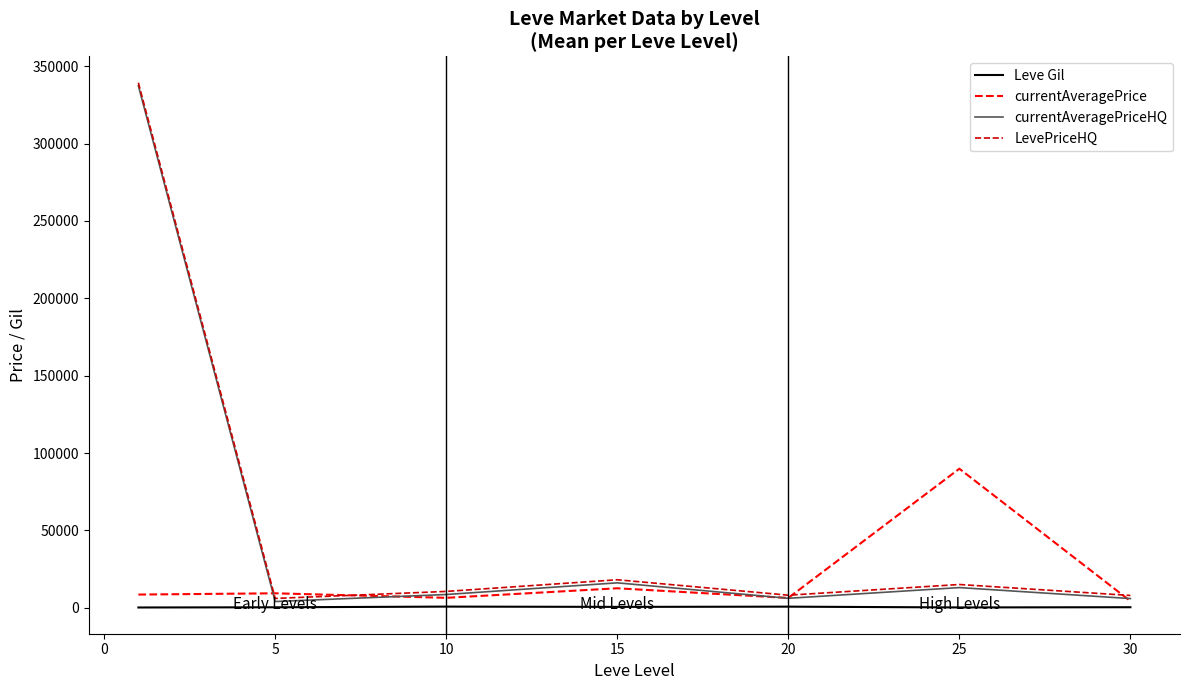

How many lines are shown in the chart?

4